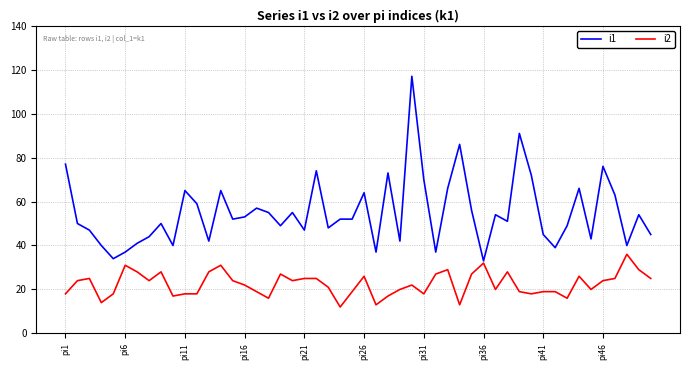

Which series has the widest spread of values?

i1